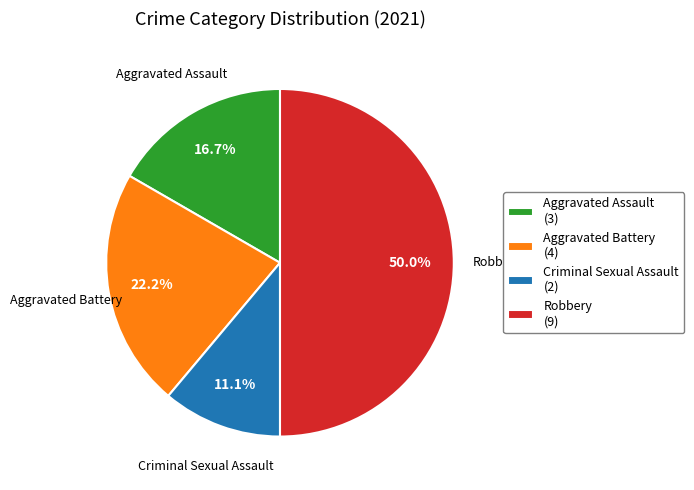

To the nearest percent, what portion does Robbery represent?

50%